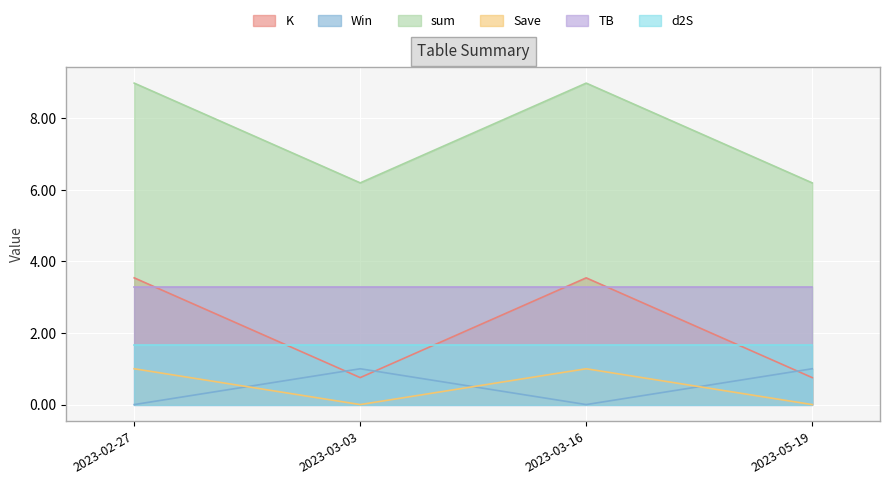

What is the spread (max minus min) of values at 2023-03-16?

9.0